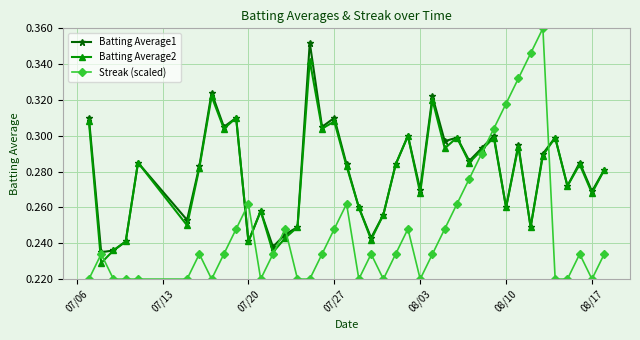

What are all the series names shown in the legend?

Batting Average1, Batting Average2, Streak (scaled)